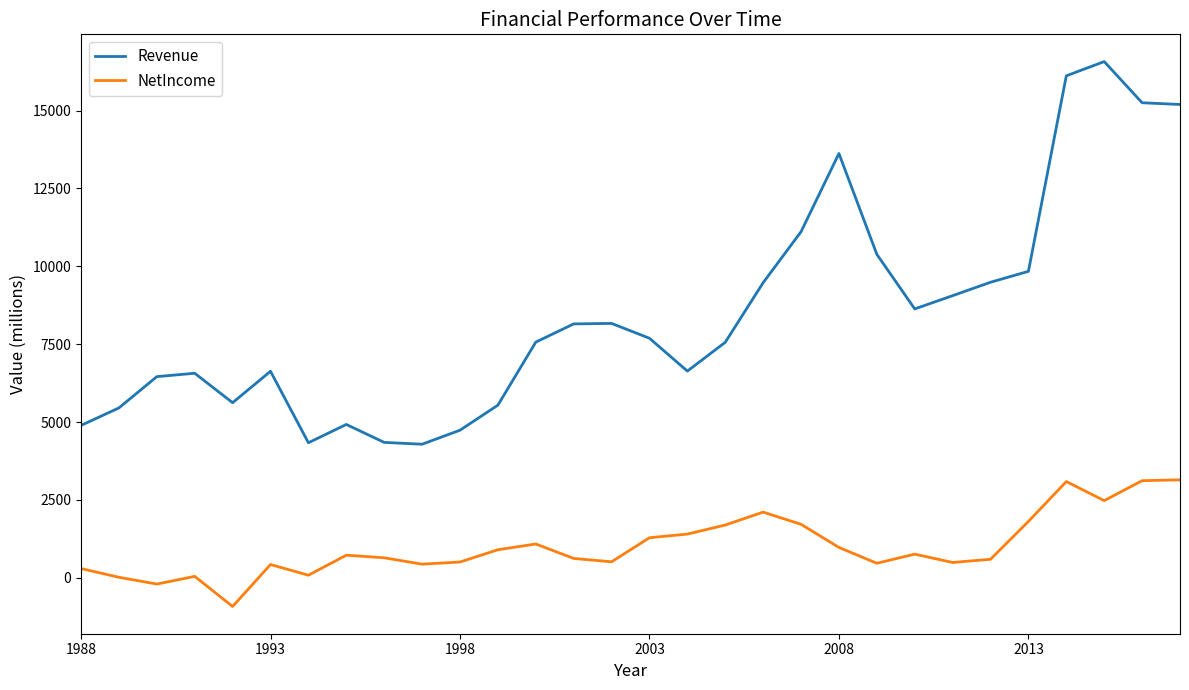

Which series has the largest total across all categories?

Revenue